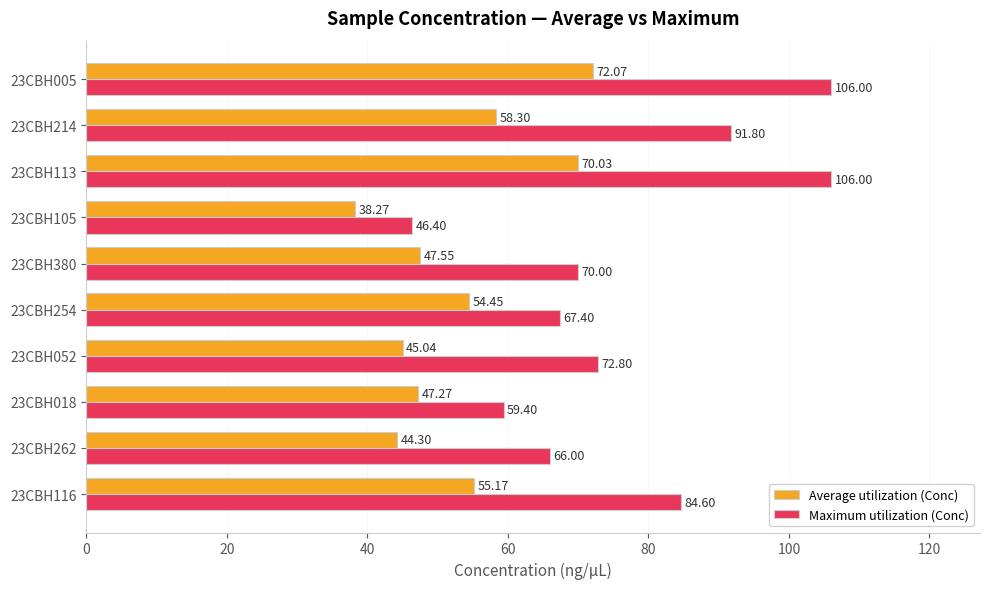

What is the difference between the second highest and second lowest values in the Maximum utilization (Conc) series?

46.6